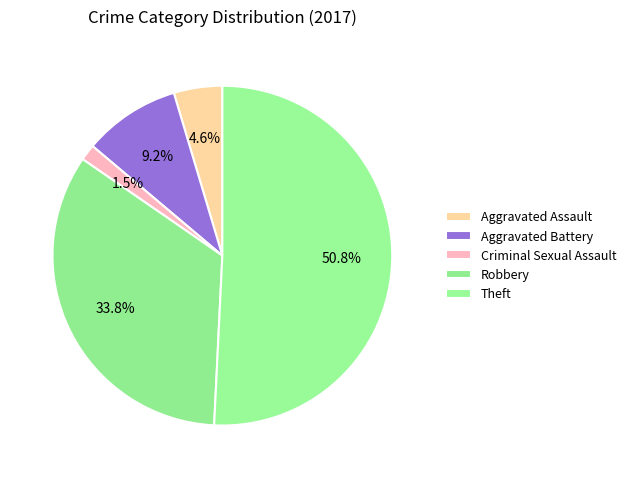

What is the largest slice in the pie chart?

Theft